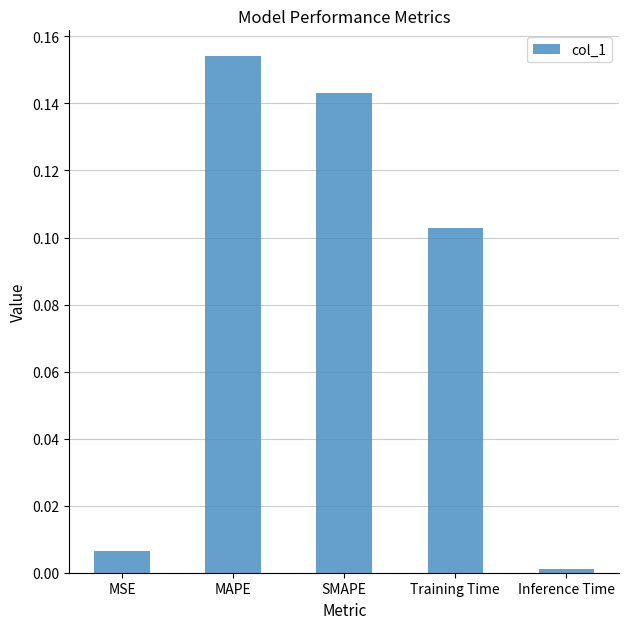

What is the sum of all values?

0.4